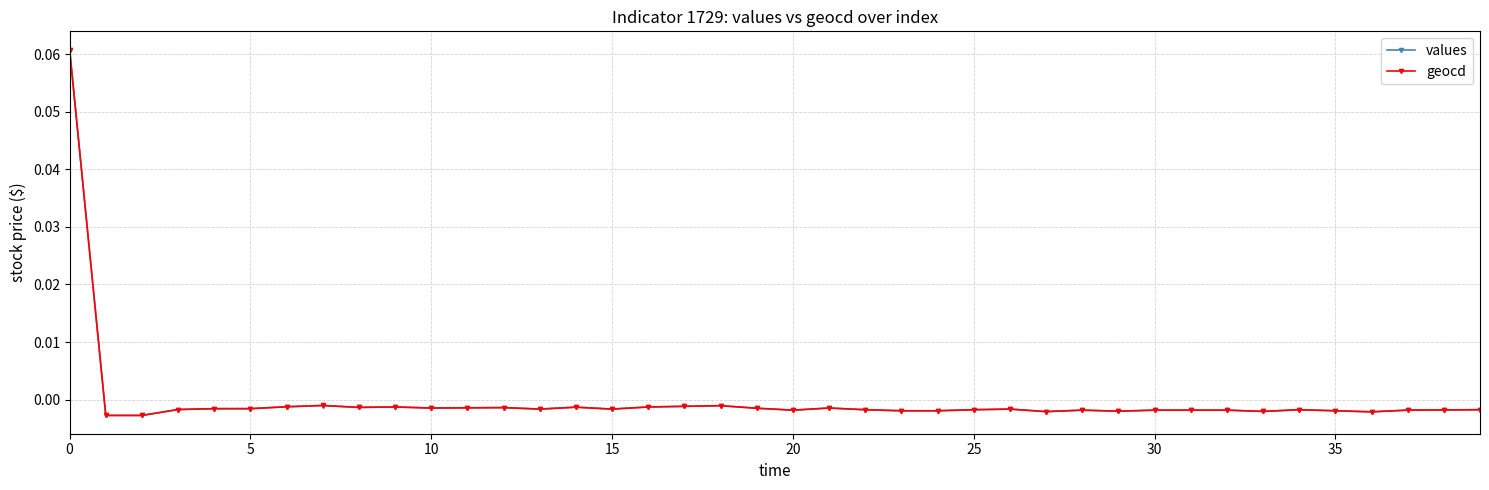

Which series has the largest range (max minus min)?

geocd